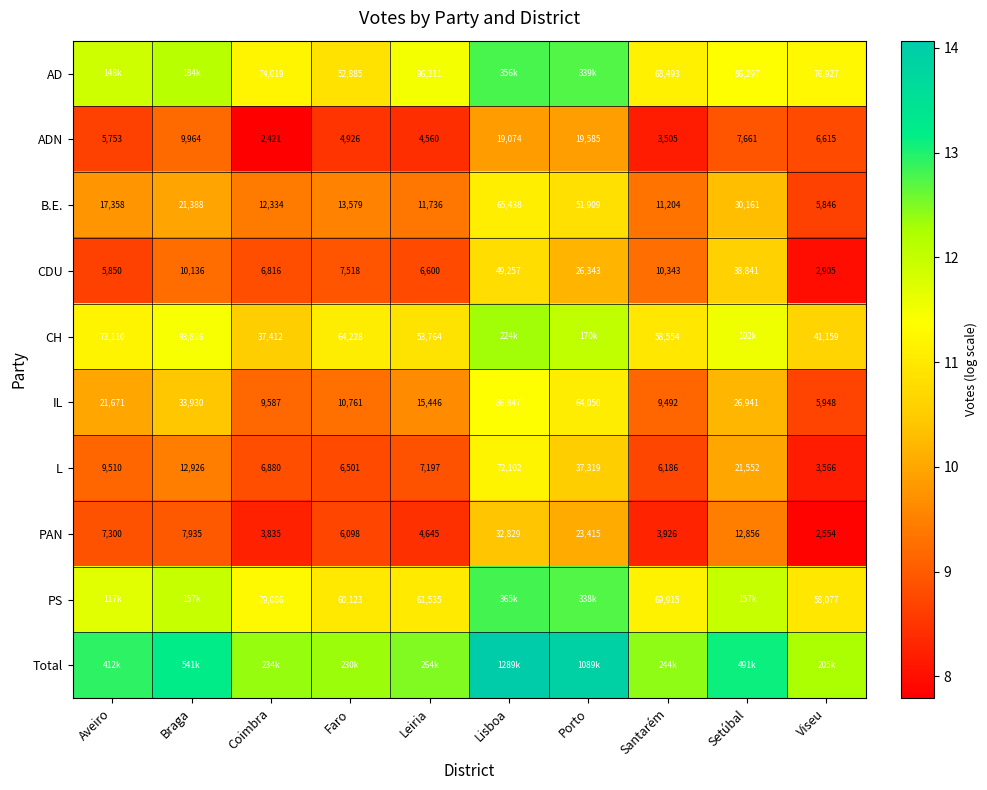

Rank the categories by L value from lowest to highest.

Viseu, Santarém, Faro, Coimbra, Leiria, Aveiro, Braga, Setúbal, Porto, Lisboa